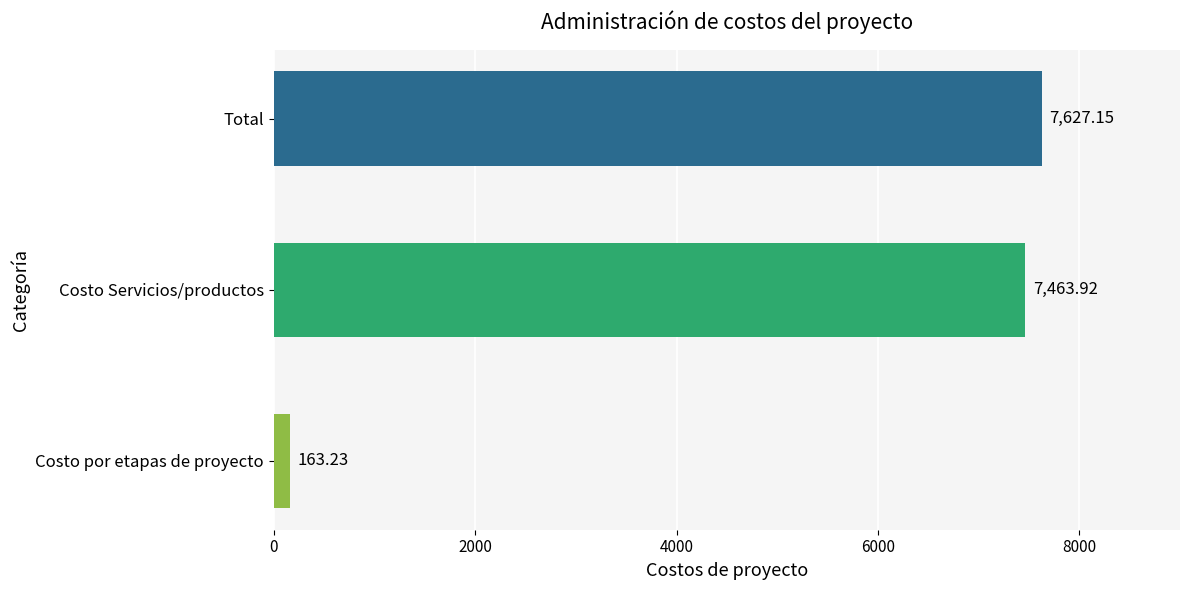

Are the bars horizontal?

Yes